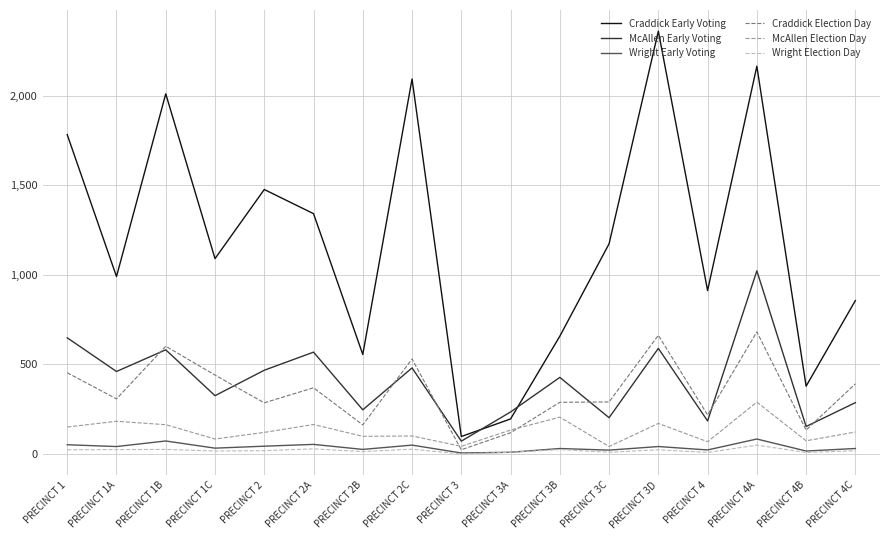

At which category is the sum across all series the highest?

PRECINCT 4A